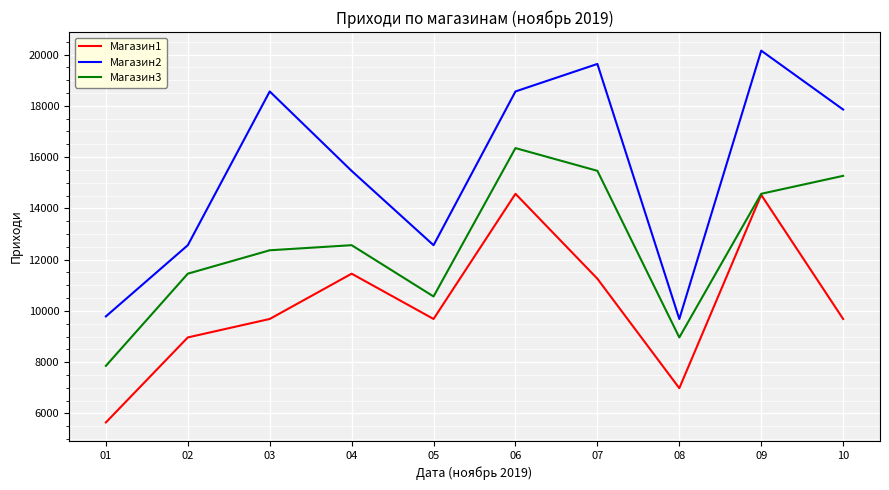

Which series has the widest spread of values?

Магазин2